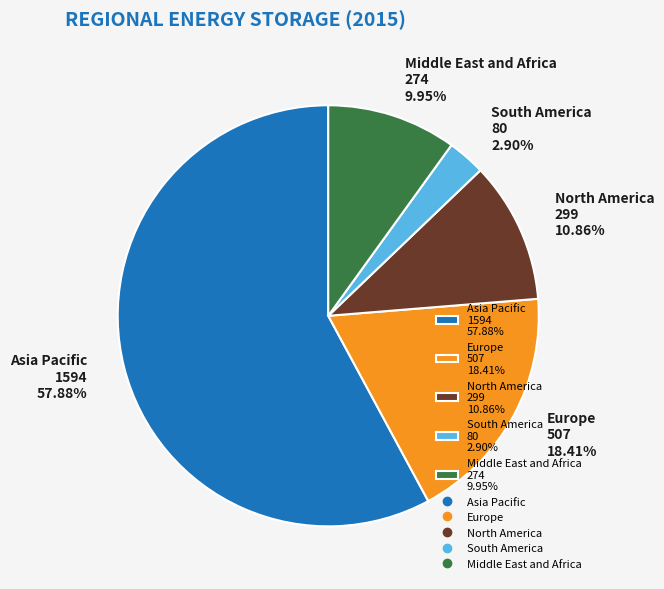

The Europe slice represents 10% of the pie. True or false?

False